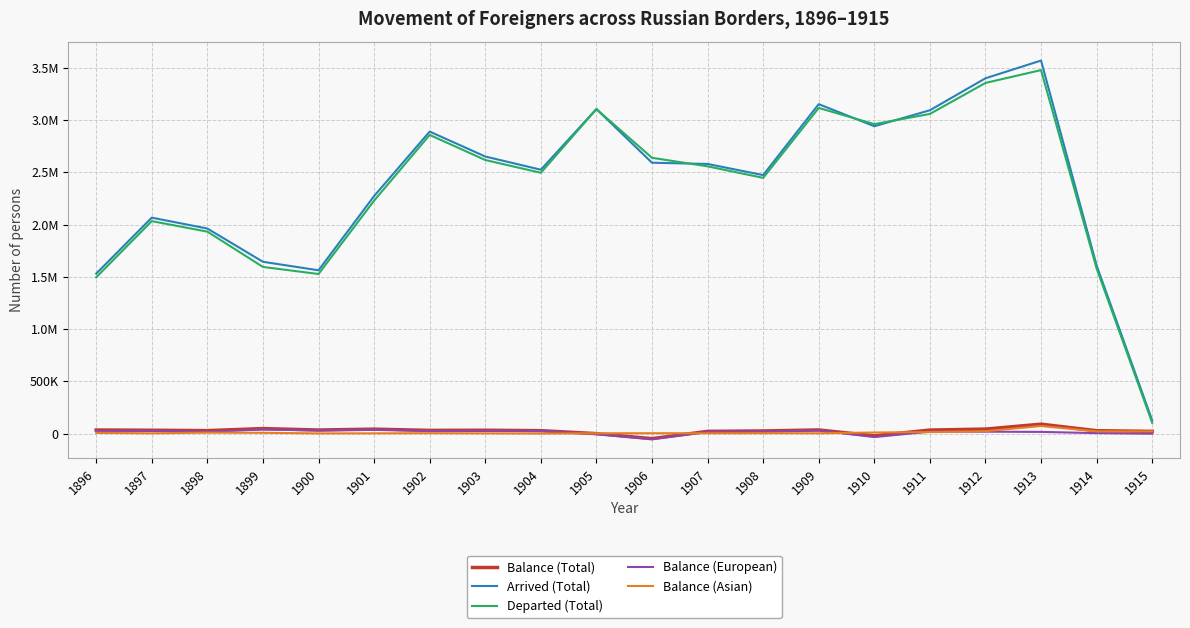

Is it true that Balance (Asian) equals 2775 at 1907?

False